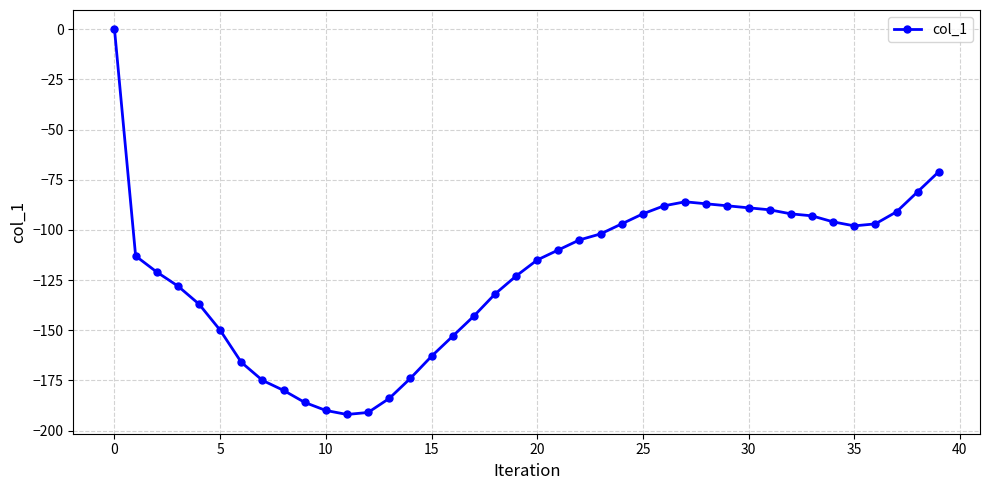

What is the difference between the maximum and minimum values?

192